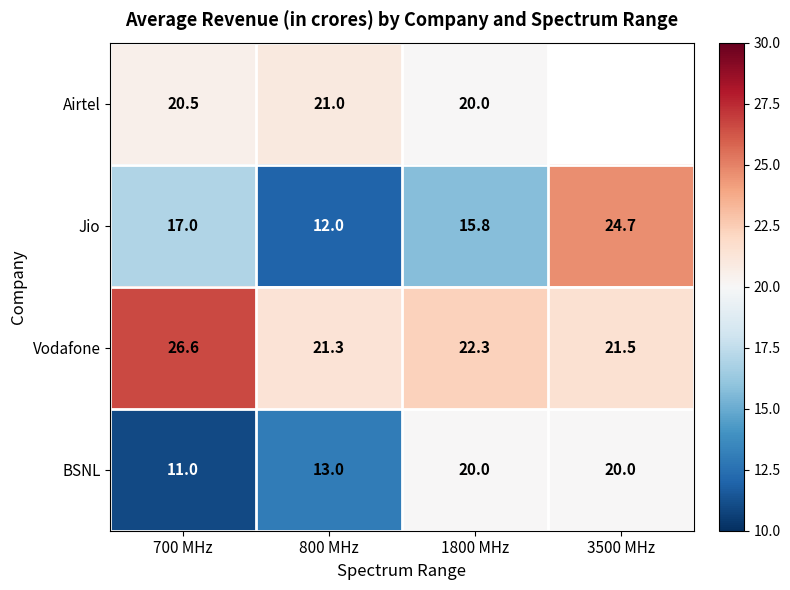

What is the difference between the highest and lowest values at 800 MHz?

9.3